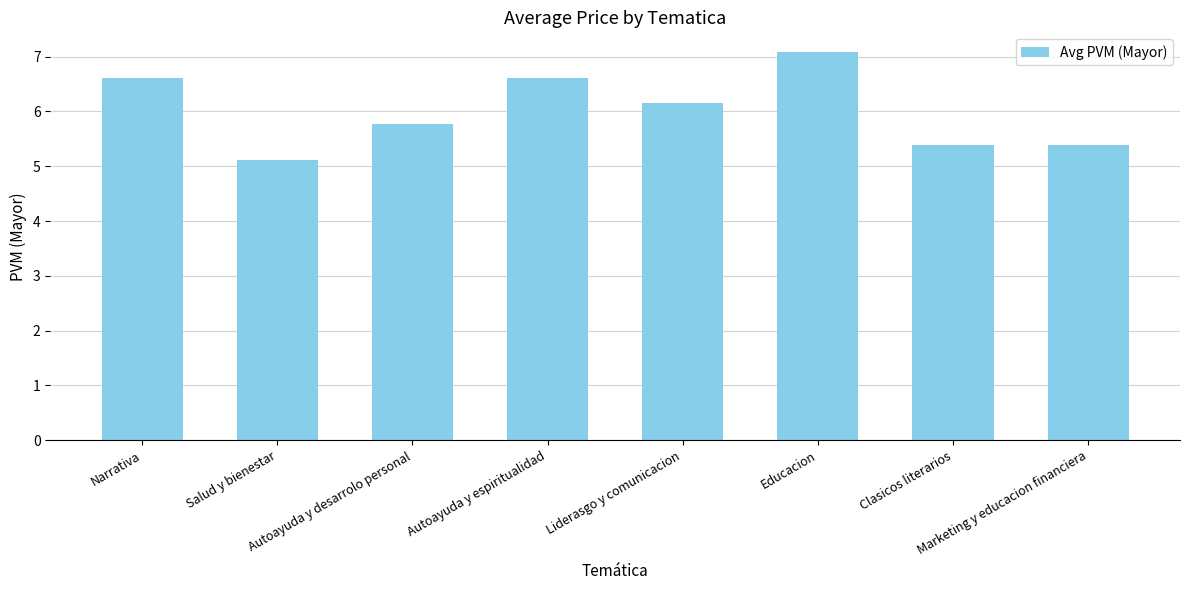

Reading left to right, what are all the values shown in this chart?

6.6	5.1	5.8	6.6	6.2	7.1	5.4	5.4